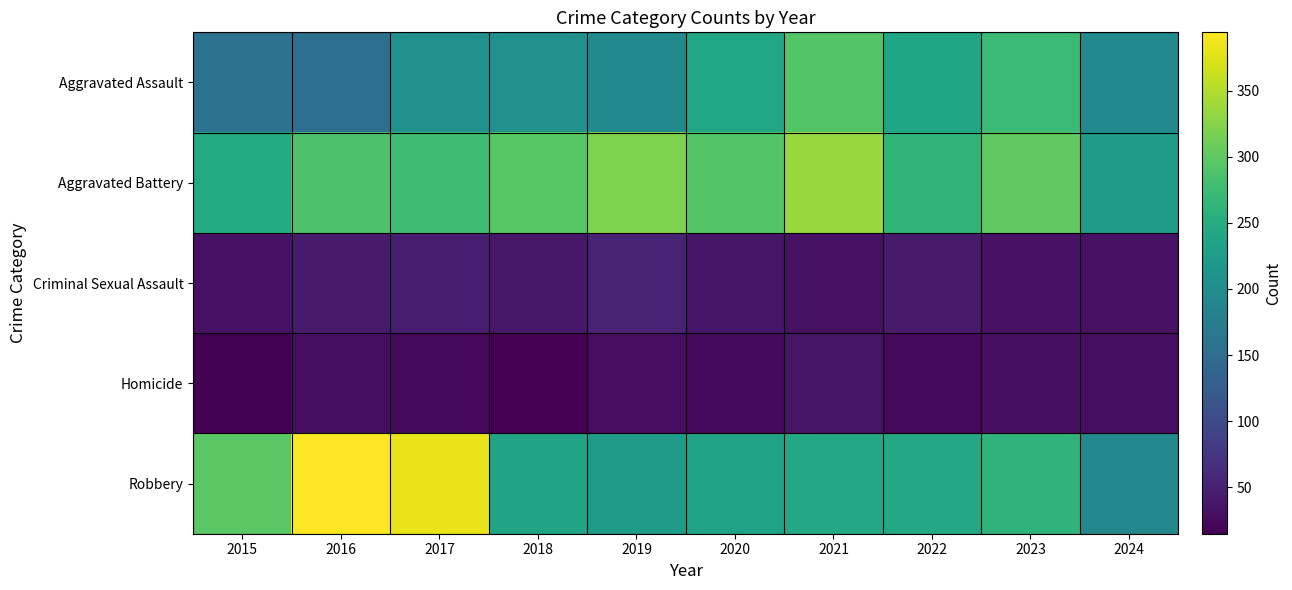

How many categories are shown in the chart?

10